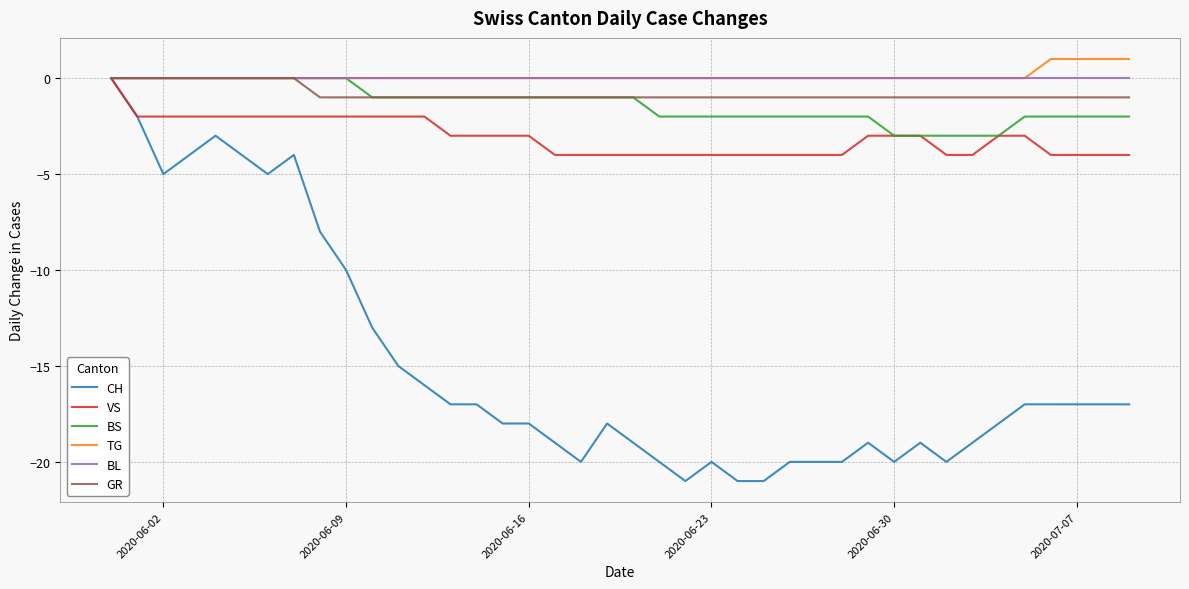

What is the minimum value for VS?

-4